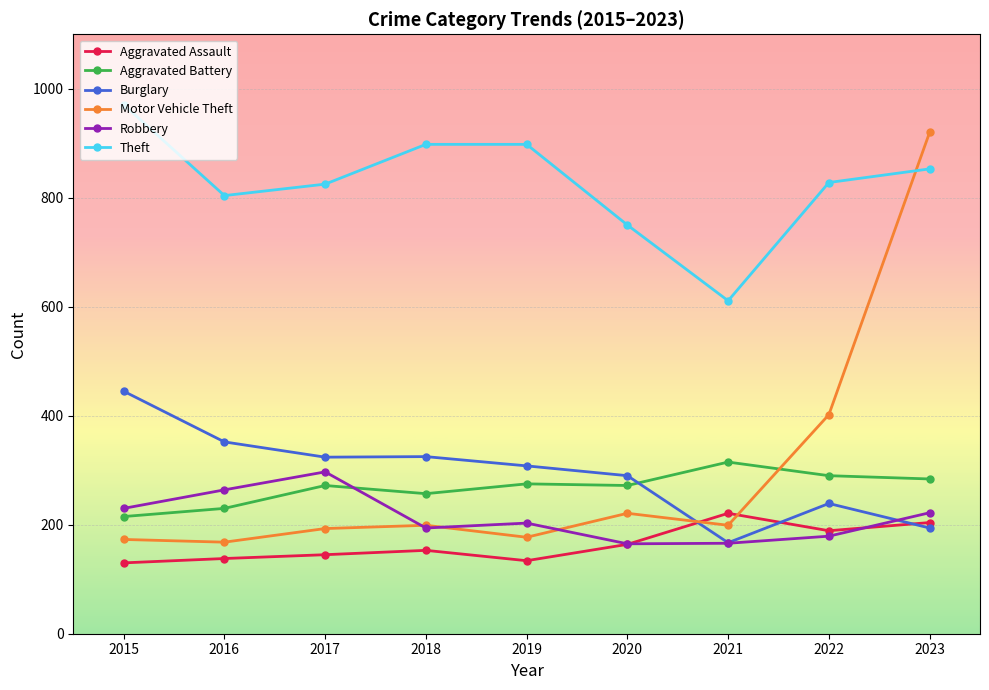

What is the sum of the Aggravated Assault values at 2020 and 2017?

309